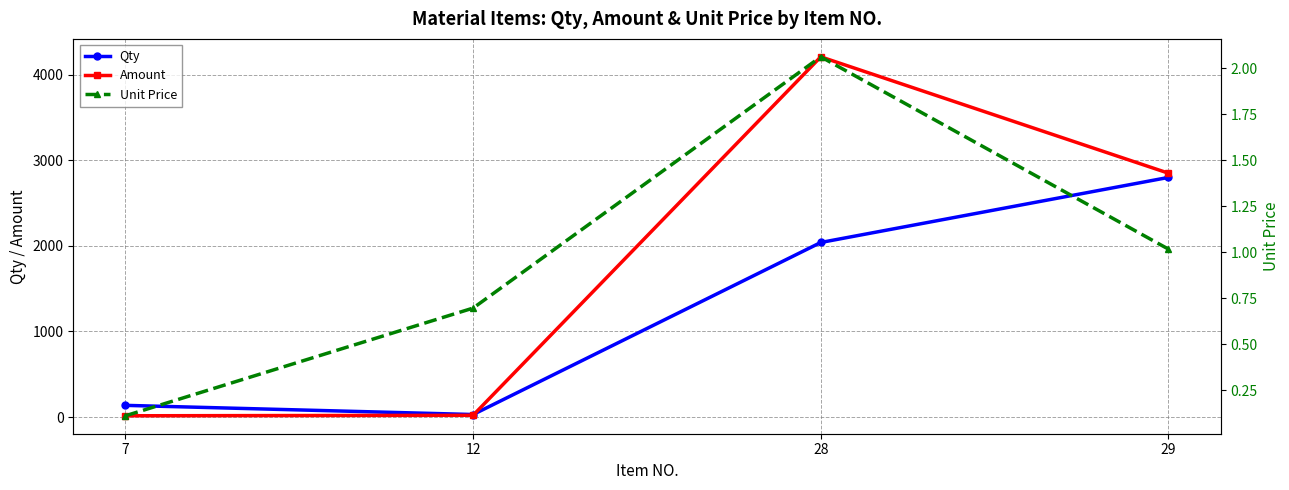

At which label is Unit Price closest to 1?

29